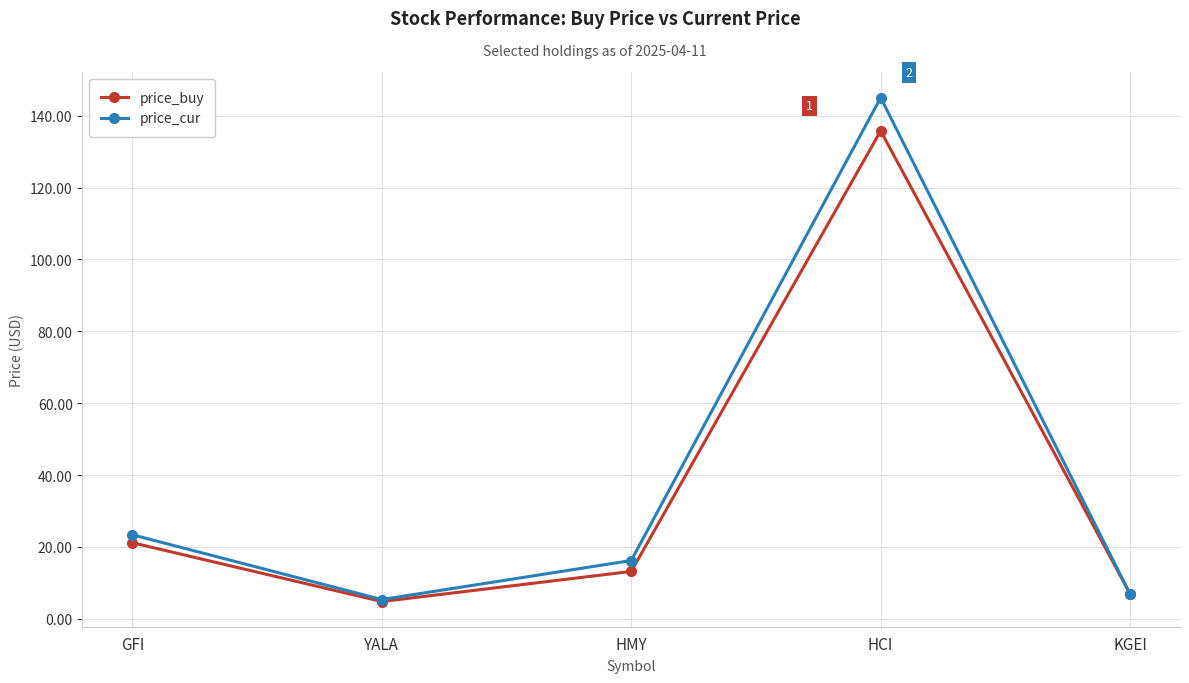

Where is the first local maximum for price_cur?

HCI